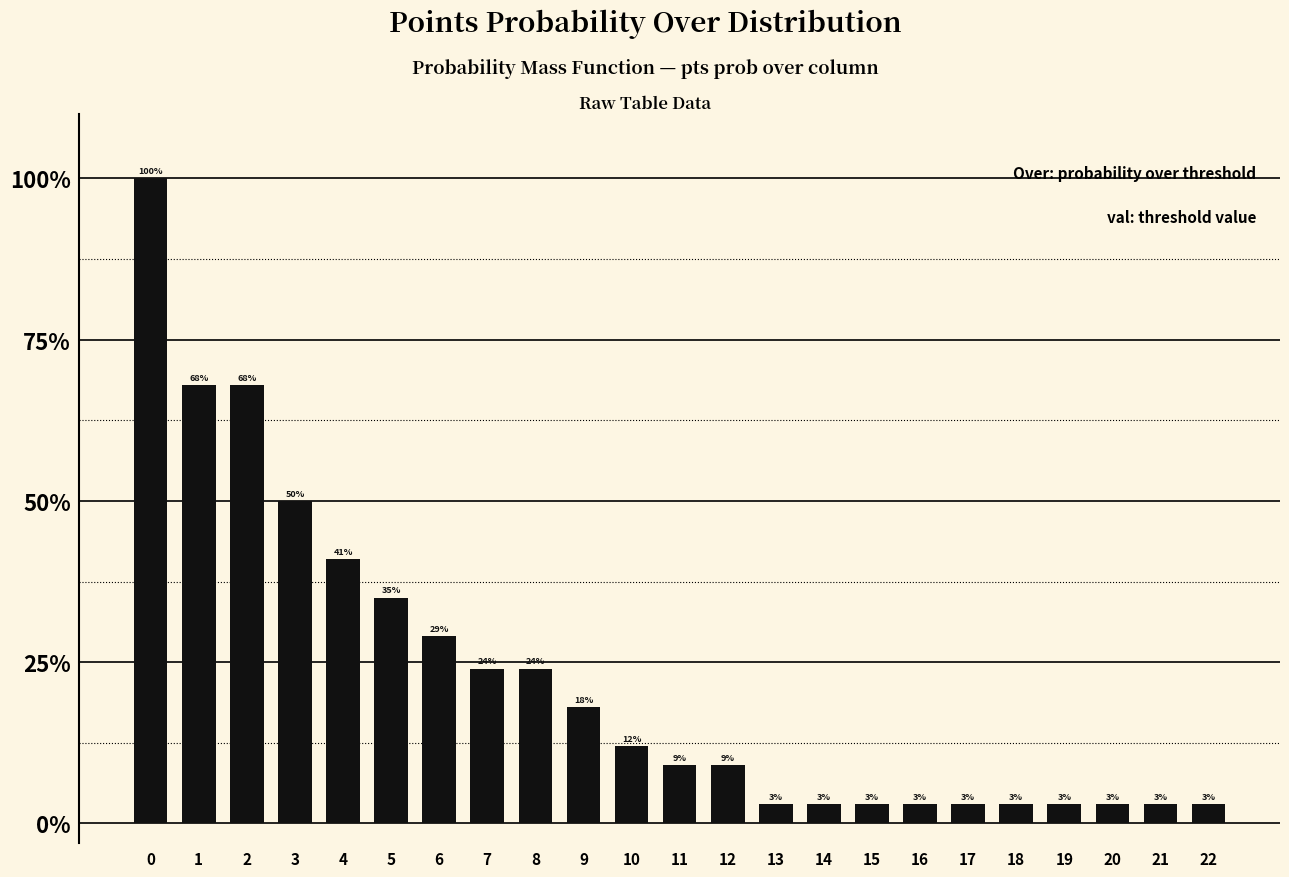

Reading left to right, list all the values displayed in this chart.

0=100	1=68	2=68	3=50	4=41	5=35	6=29	7=24	8=24	9=18	10=12	11=9	12=9	13=3	14=3	15=3	16=3	17=3	18=3	19=3	20=3	21=3	22=3